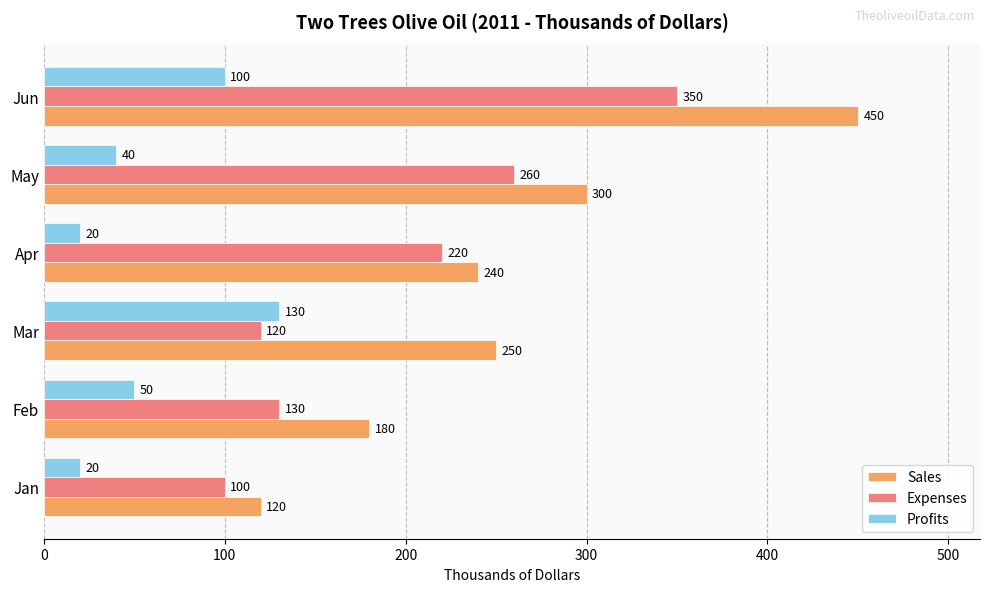

Rank the series by their average value, from highest to lowest.

Sales, Expenses, Profits